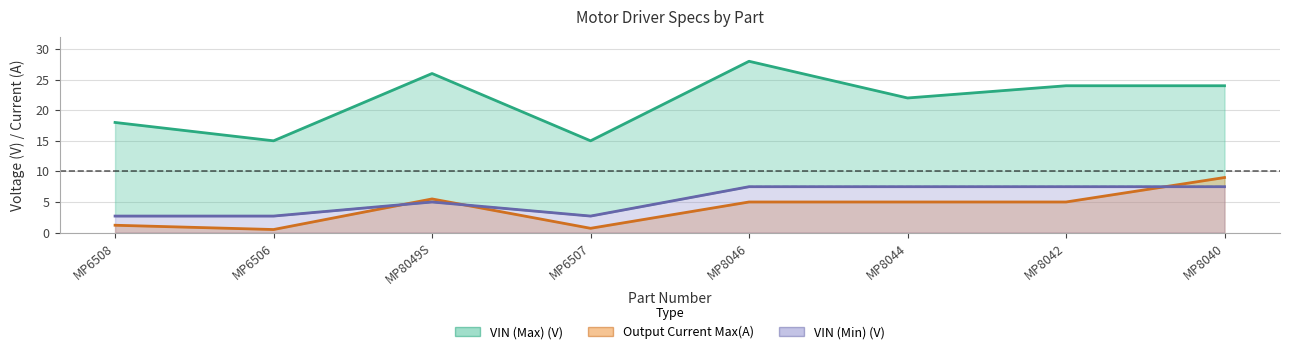

Which has a higher value, MP8040 or MP8042?

MP8040